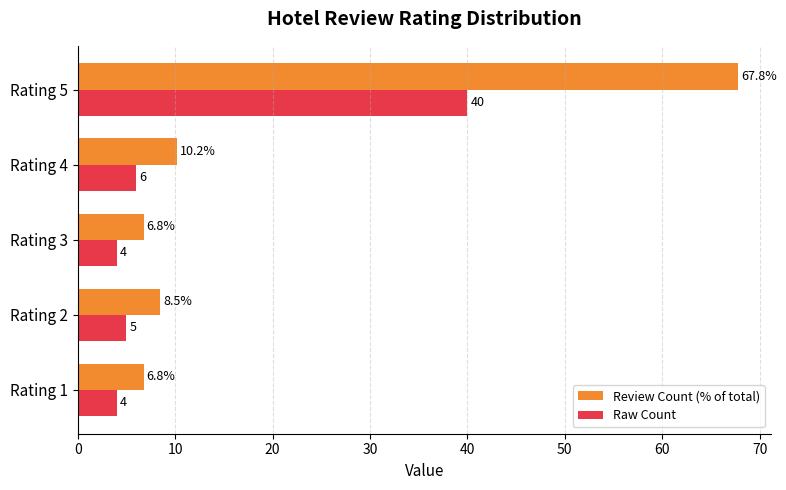

Between Rating 1 and Rating 2, which series saw the biggest shift?

Review Count (% of total)